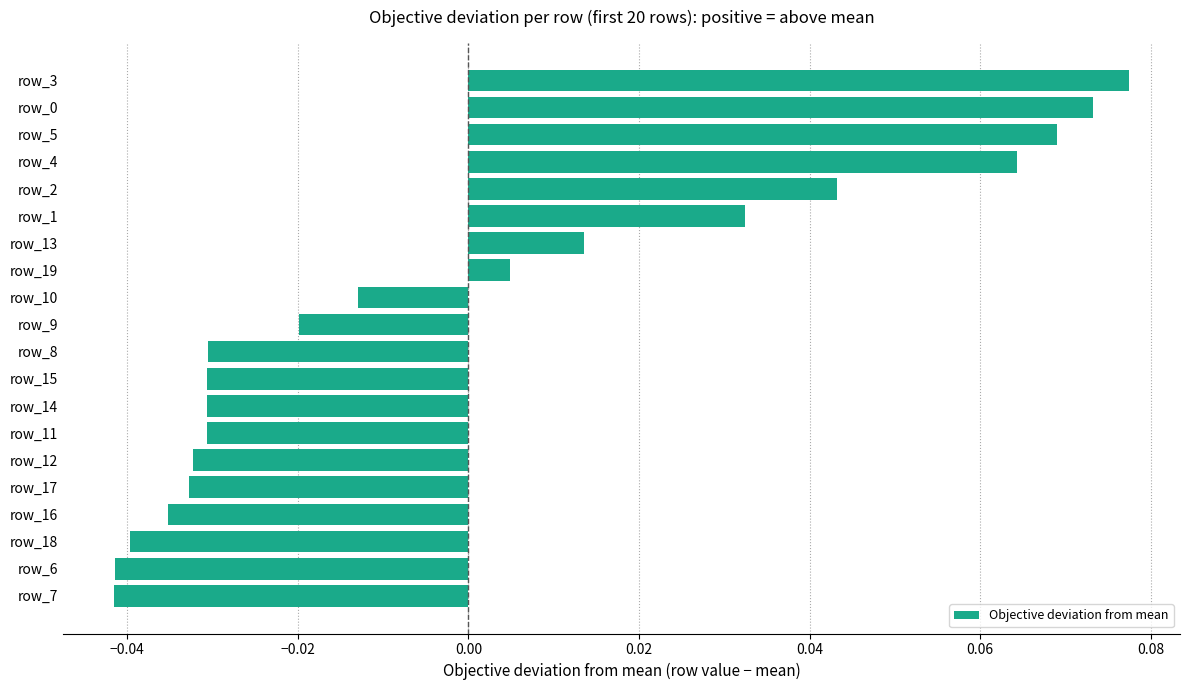

Count the number of categories in the chart.

20